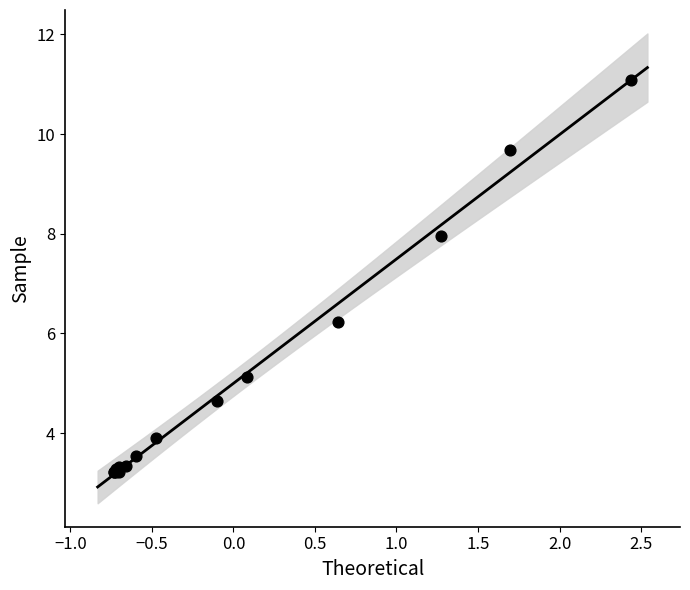

What Y value in the scatter plot is closest to 7?

6.2